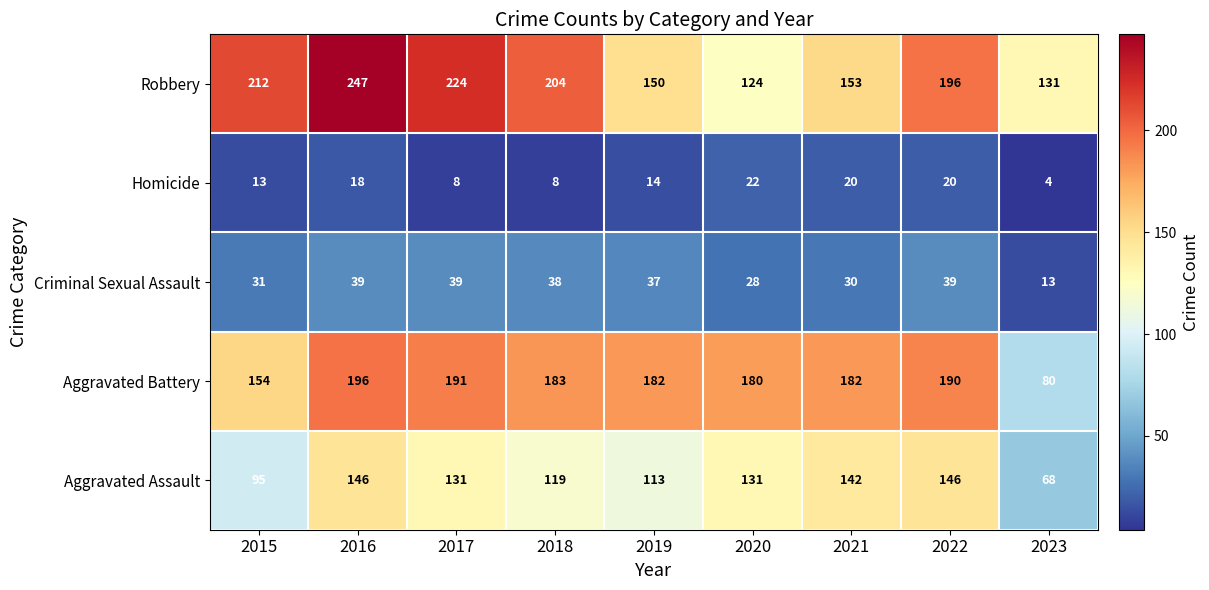

The Robbery series shows 224 at 2017. True or false?

True